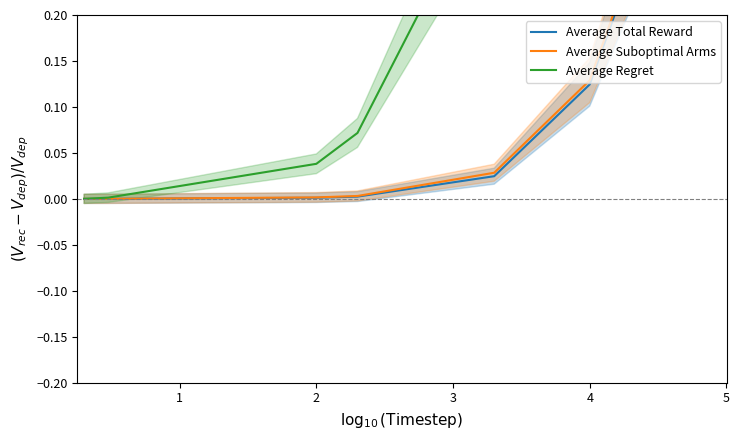

At how many categories does at least one series exceed 0?

10